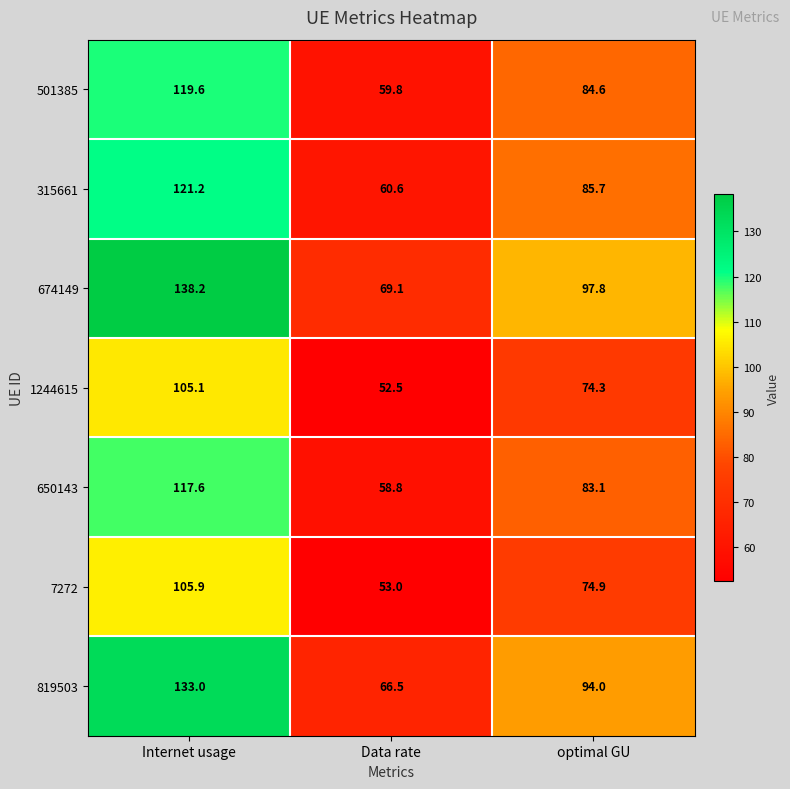

Which series has the largest range (max minus min)?

674149